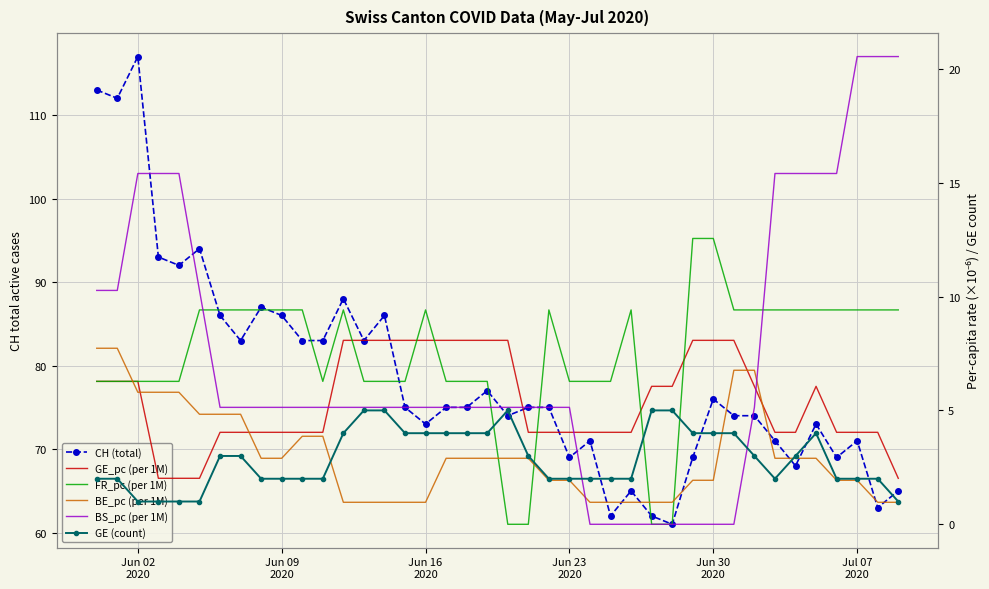

What position from the right is Jun 16 2020?

24